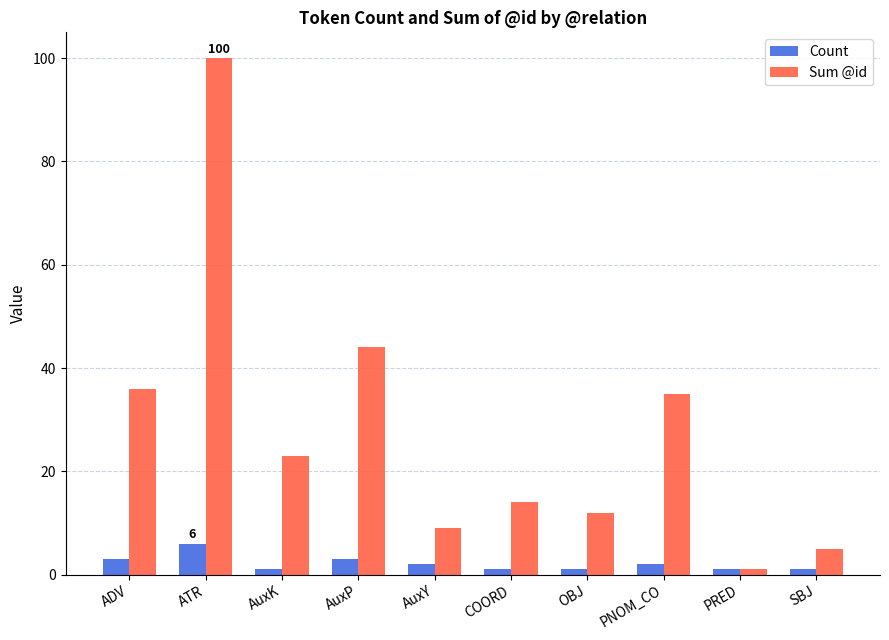

What is the average value of the Count series?

2